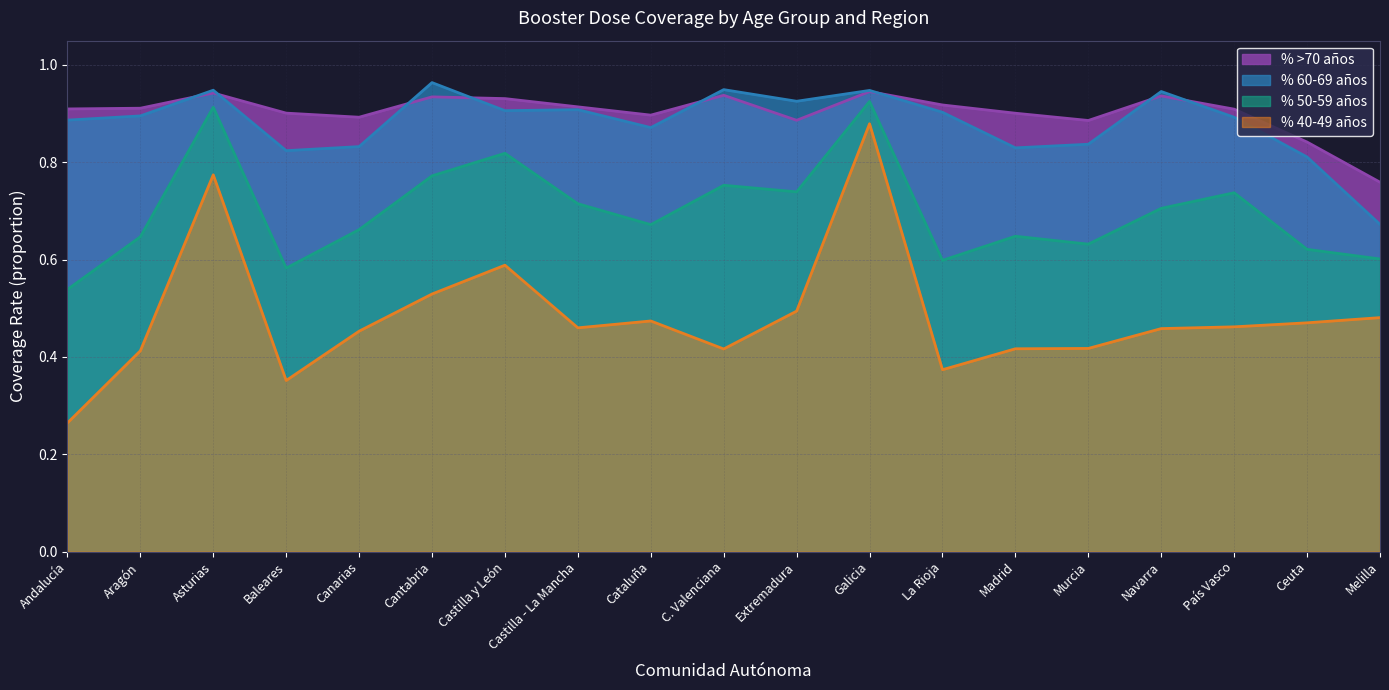

Is it true that % 40-49 años equals 0.5 at Cantabria?

True